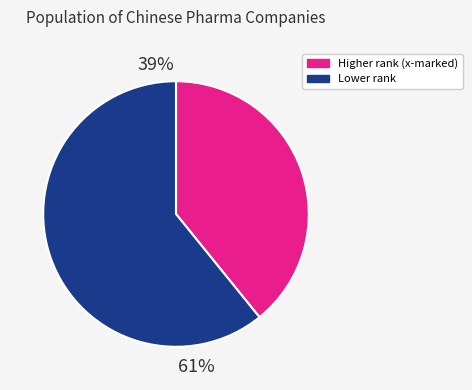

Rank the categories by value from lowest to highest.

Higher rank (x-marked), Lower rank